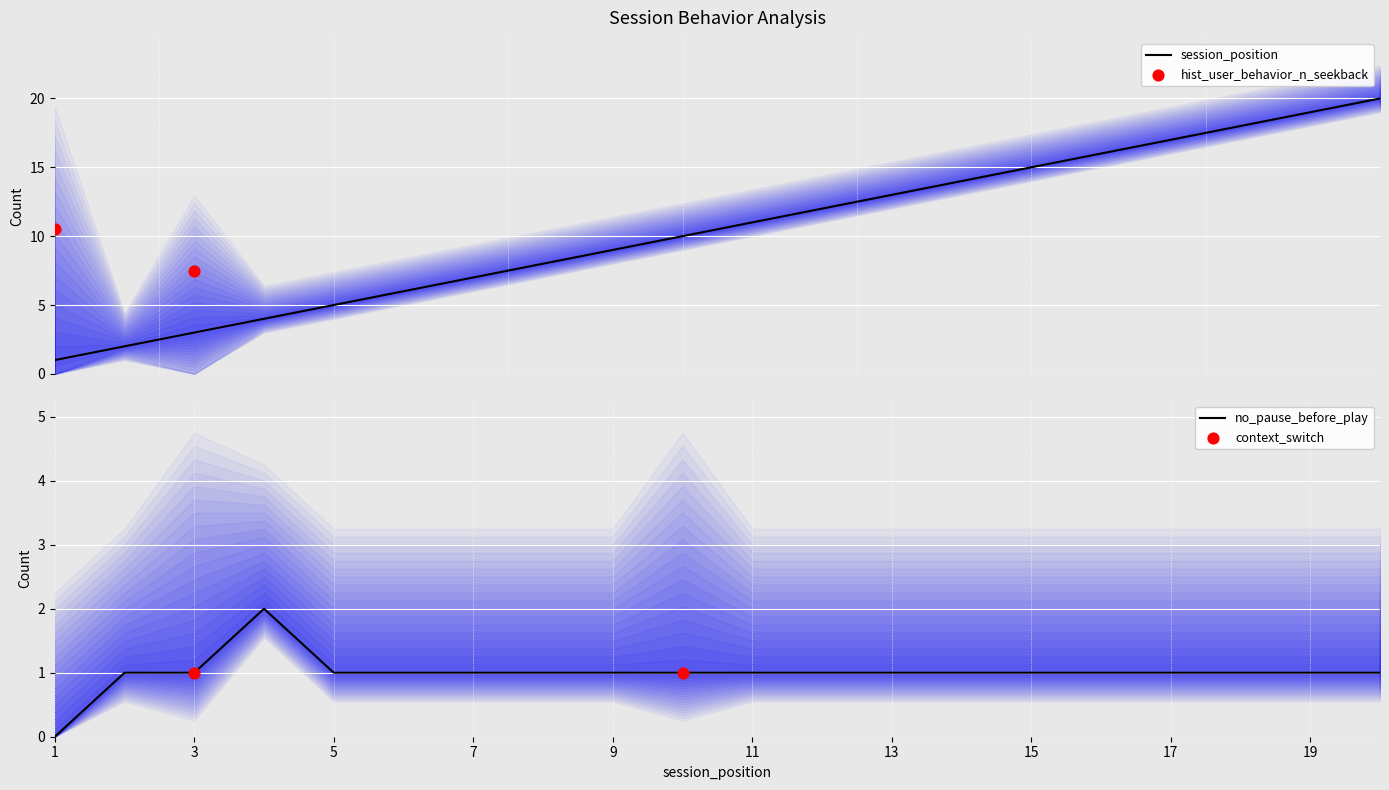

Which series has the largest Y range (max minus min)?

session_position